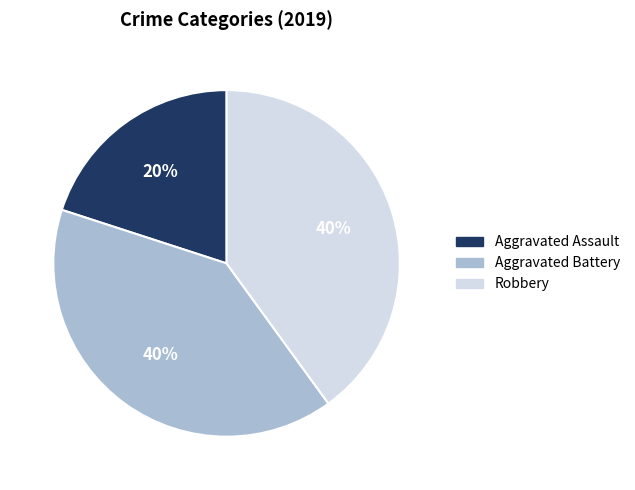

To the nearest percent, what is the difference between the largest and smallest slice percentages?

20%